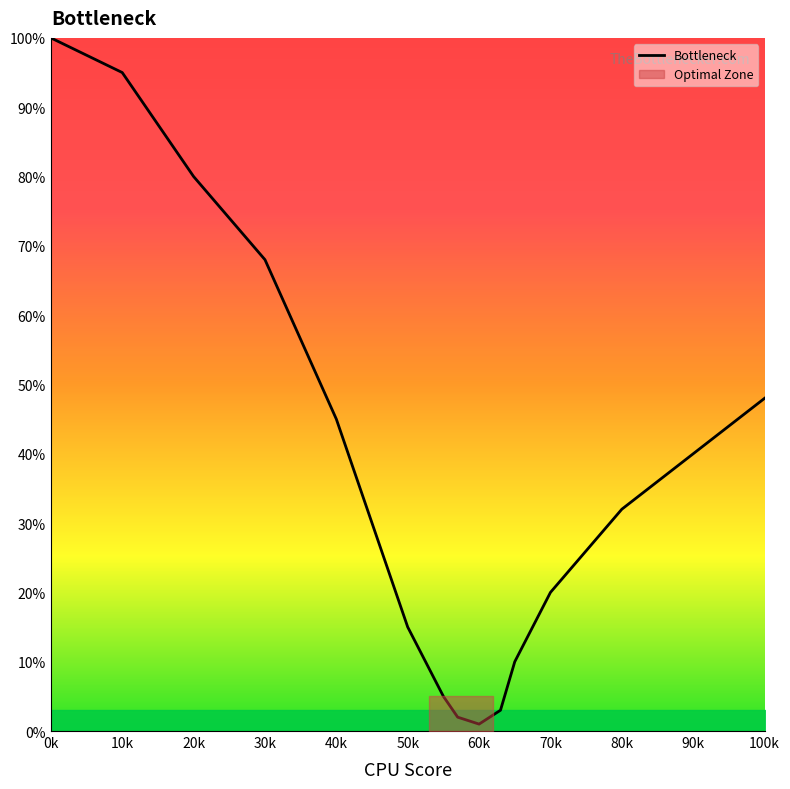

Count the number of values greater than 32.

7